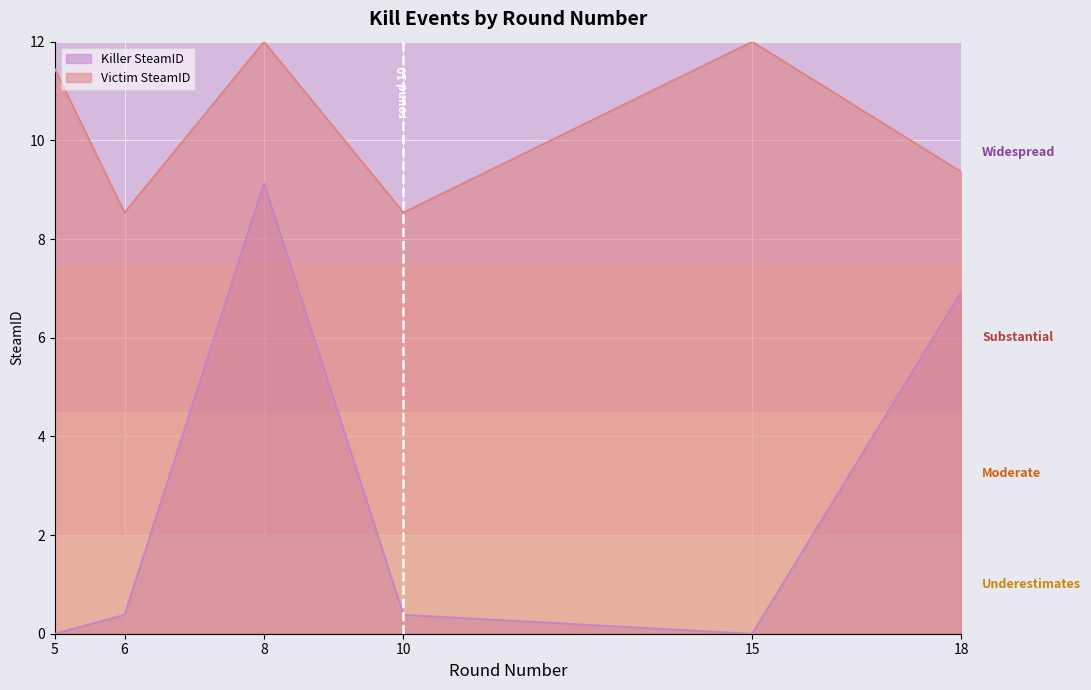

Which has a higher value, 10 or 6?

10